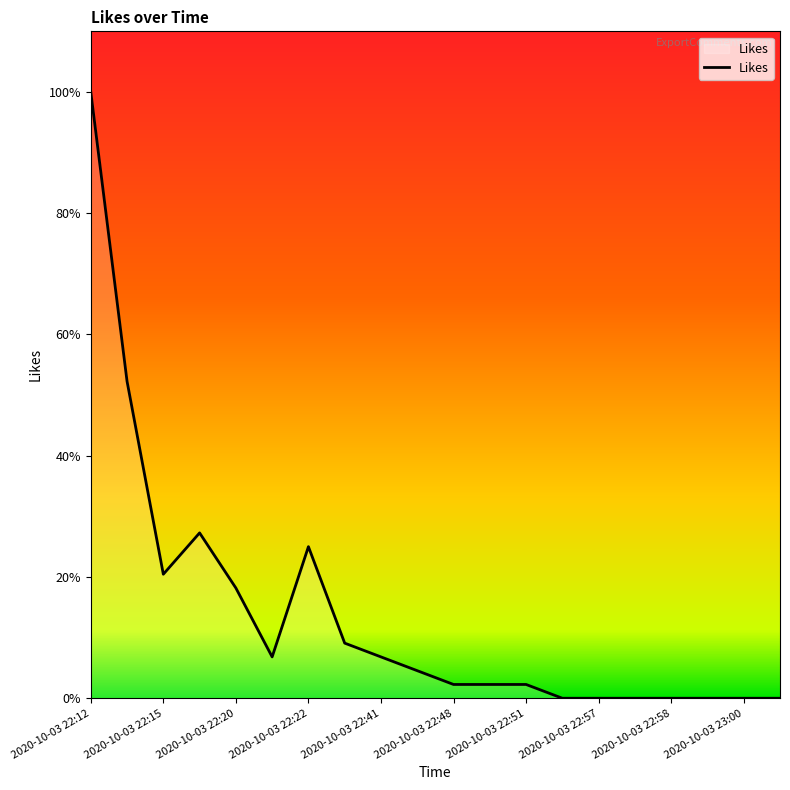

Does the chart display data point markers on the line(s)?

No